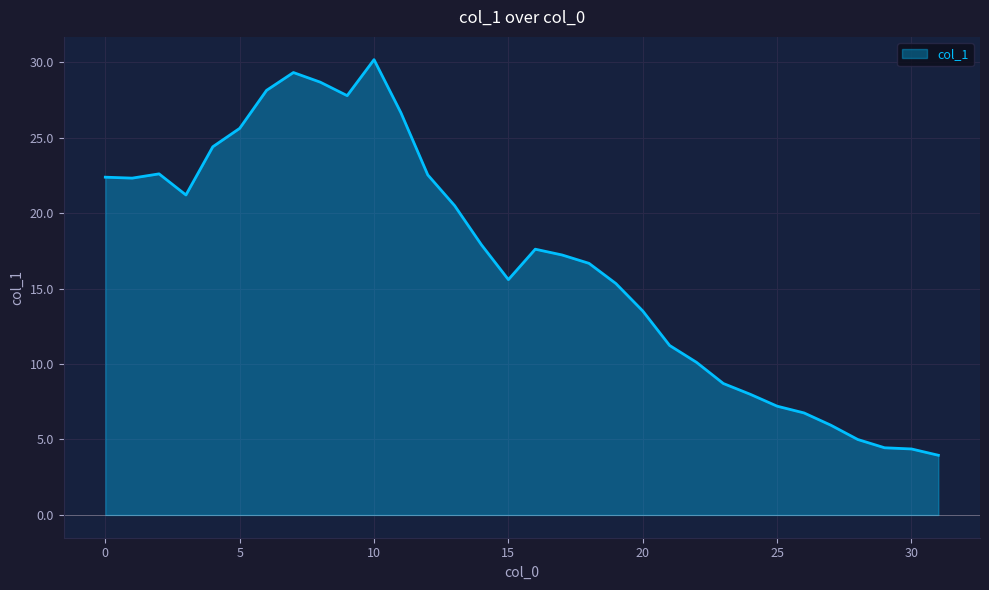

What is the greatest value displayed?

30.2